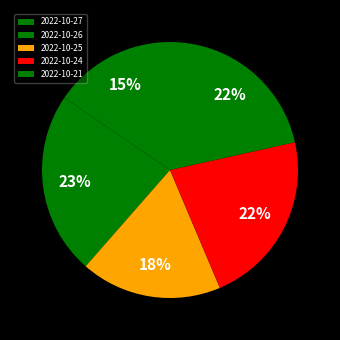

How many segments does this pie chart have?

5